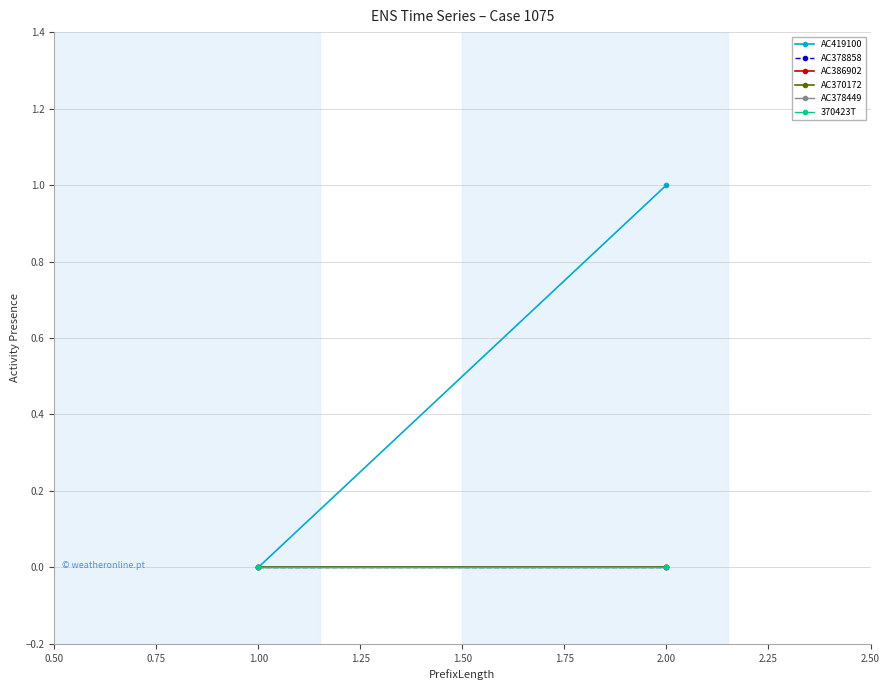

At how many categories does at least one series exceed 0?

1